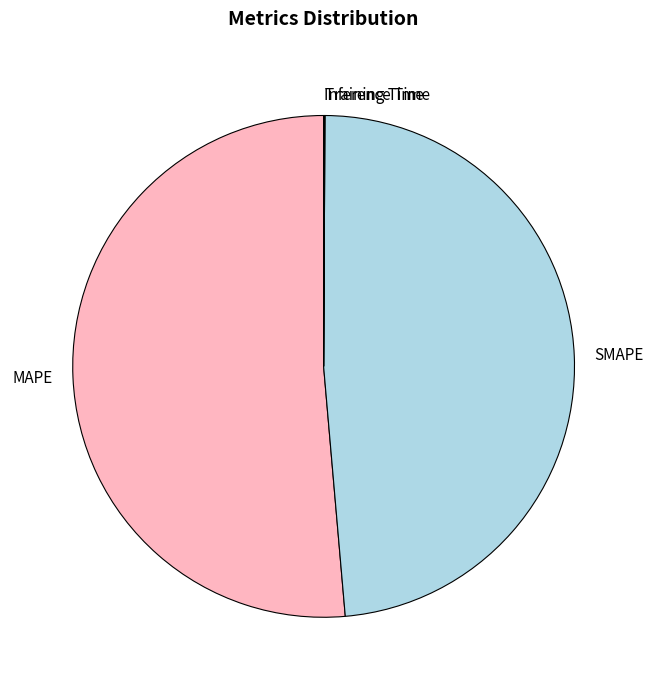

Which slice is the largest?

MAPE